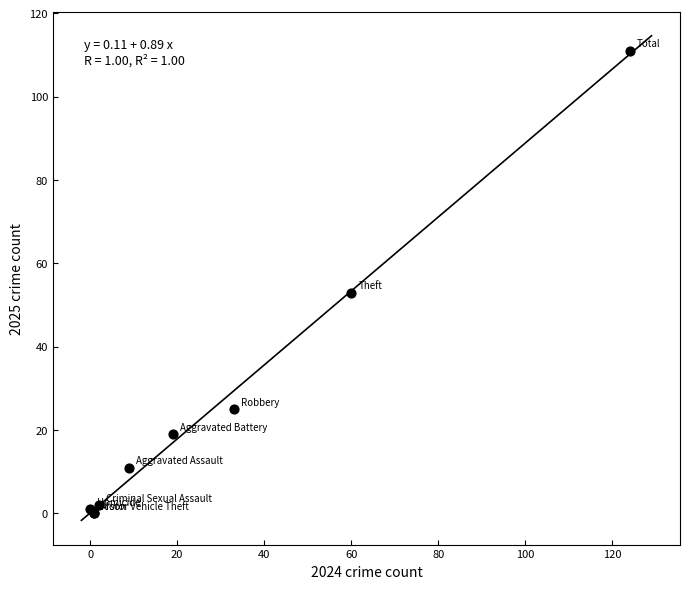

What Y value in the scatter plot is closest to 55?

53